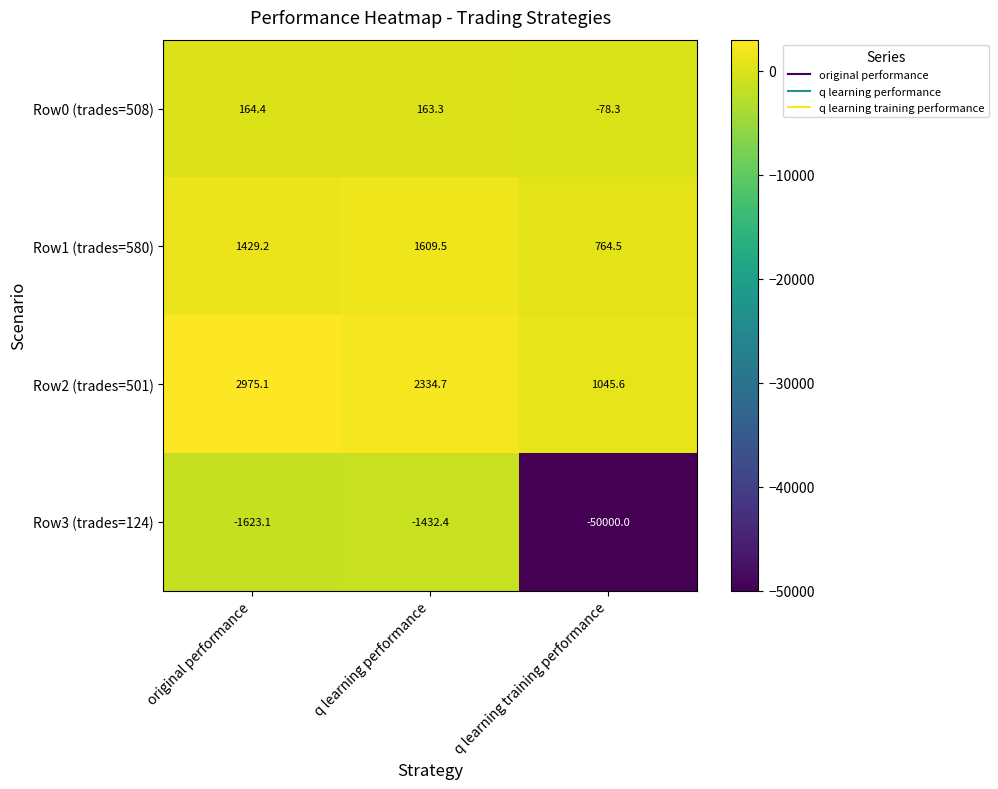

Which label corresponds to the smallest value in the chart?

q learning training performance